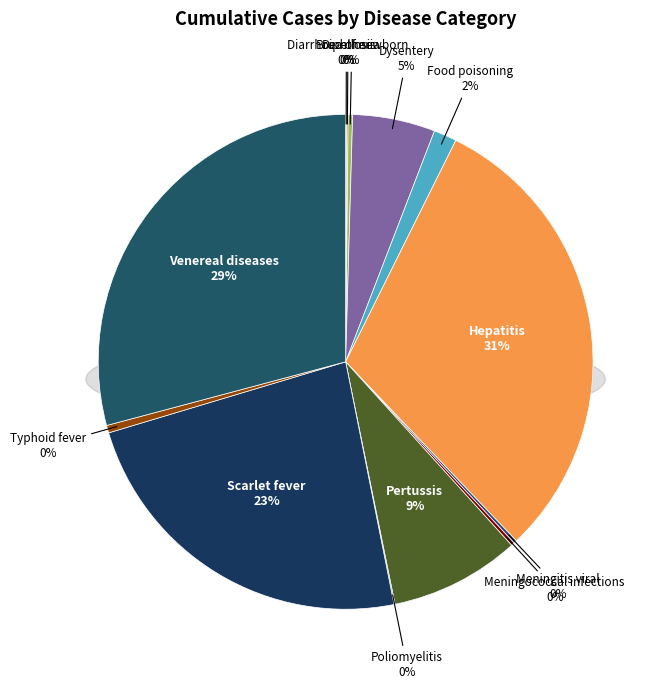

Is Hepatitis the majority of the pie?

No